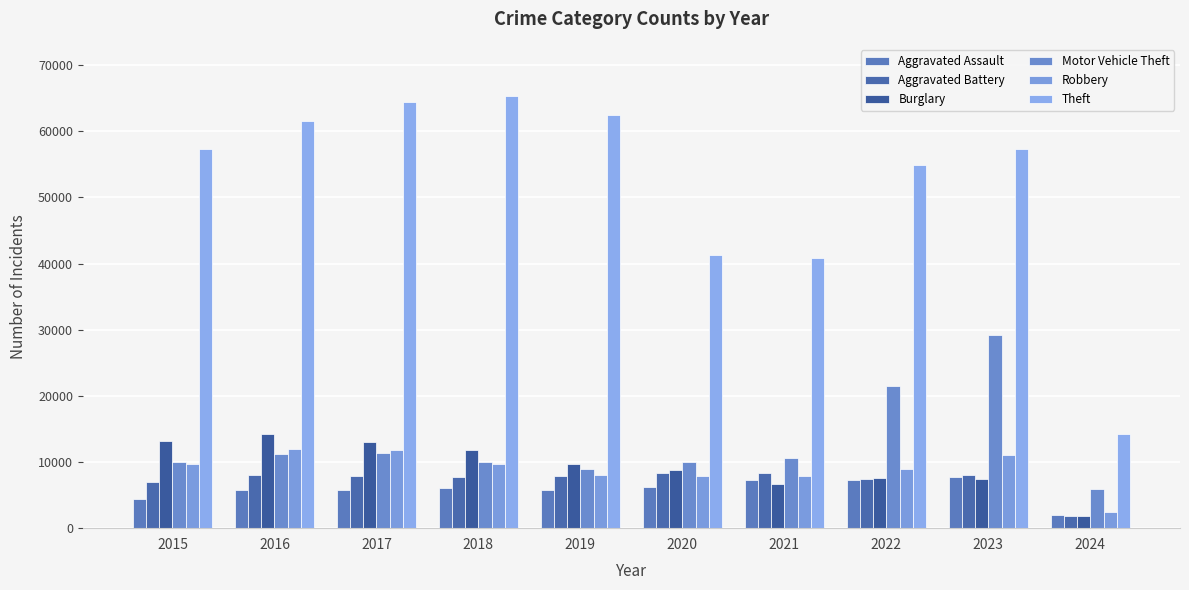

At which category is the sum across all series the highest?

2023